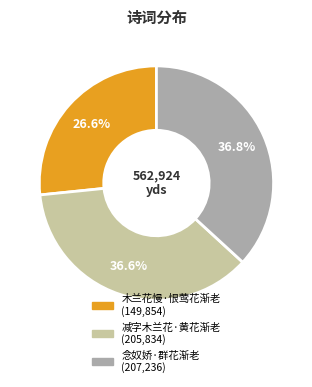

Which category has the smallest portion of the pie?

木兰花慢·恨莺花渐老